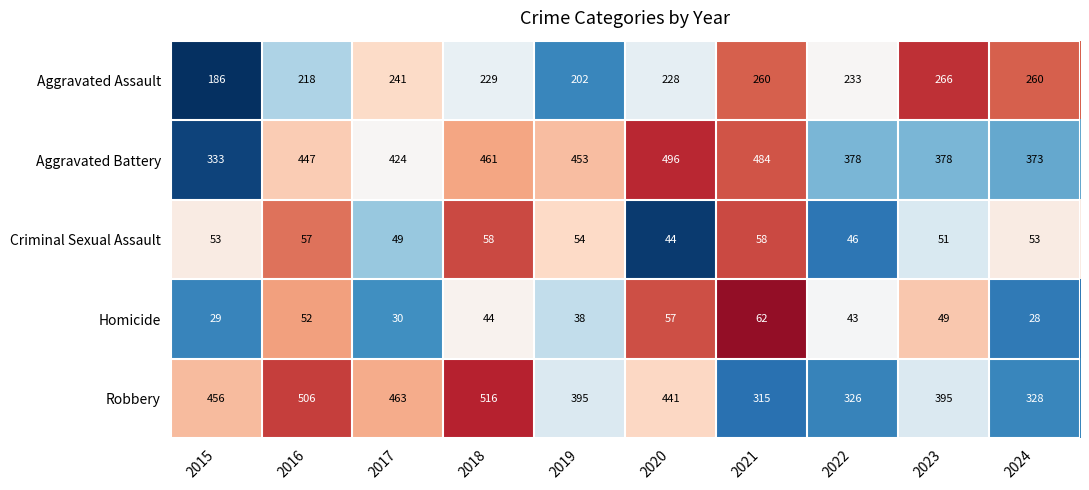

At 2015, list the series in order from largest to smallest.

Robbery, Aggravated Battery, Aggravated Assault, Criminal Sexual Assault, Homicide